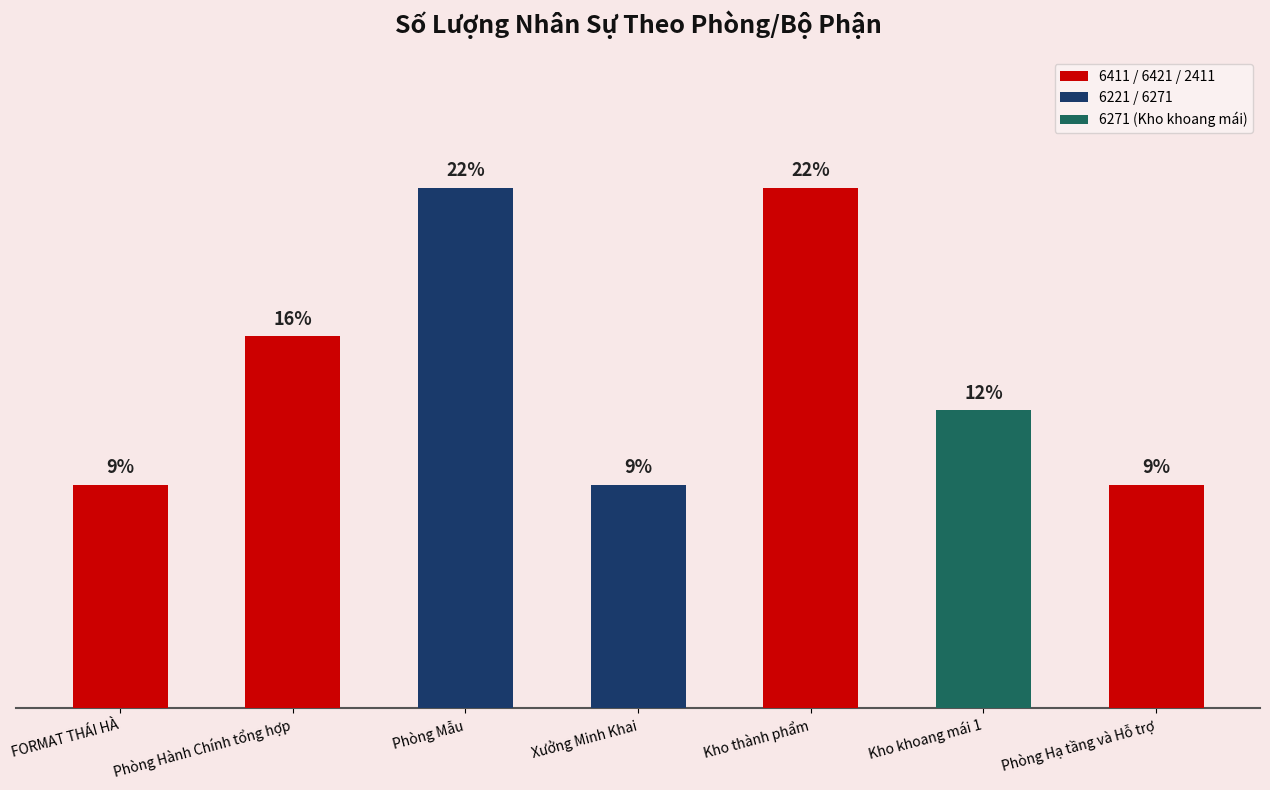

How many categories are shown in the chart?

7